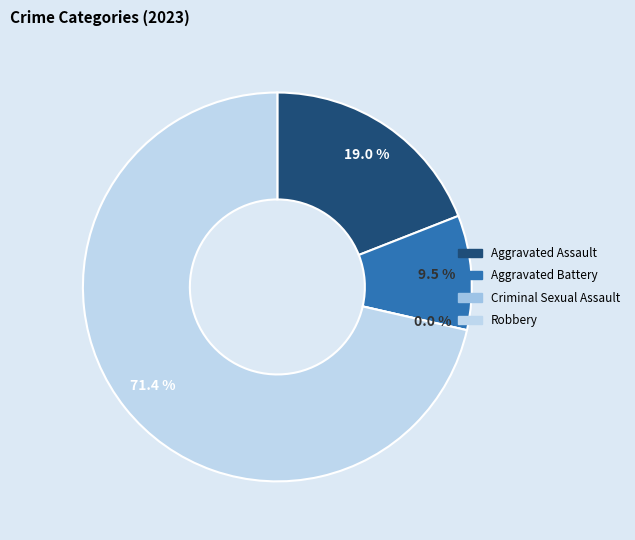

Do Aggravated Assault and Criminal Sexual Assault together represent more than half of the pie?

No